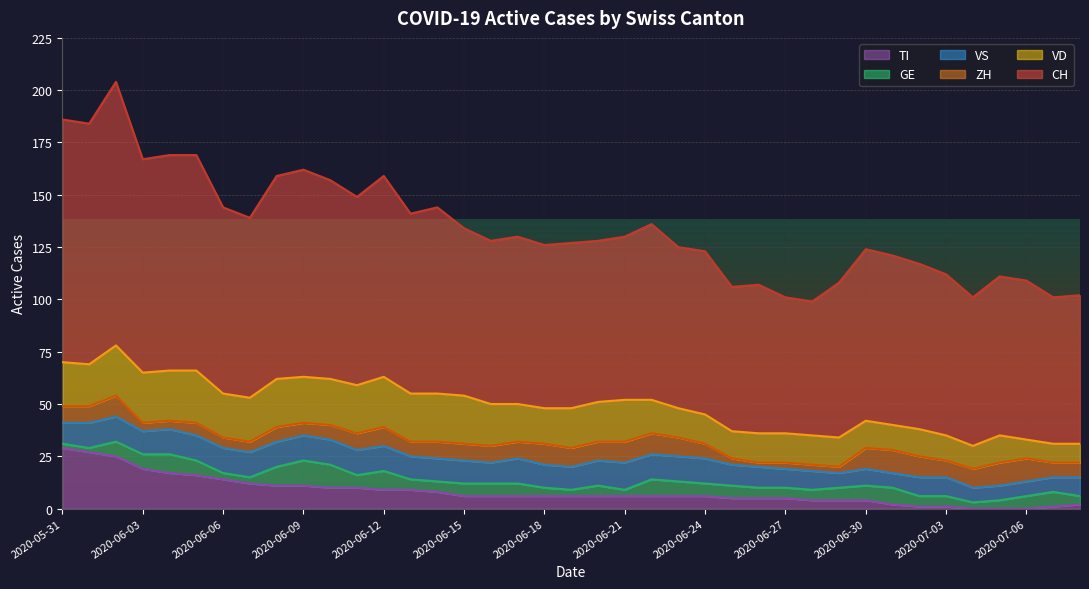

Reading right to left, list all the values displayed in this chart.

CH: 2020-07-08=71	2020-07-07=70	2020-07-06=76	2020-07-05=76	2020-07-04=71	2020-07-03=77	2020-07-02=79	2020-07-01=81	2020-06-30=82	2020-06-29=74	2020-06-28=64	2020-06-27=65	2020-06-26=71	2020-06-25=69	2020-06-24=78	2020-06-23=77	2020-06-22=84	2020-06-21=78	2020-06-20=77	2020-06-19=79	2020-06-18=78	2020-06-17=80	2020-06-16=78	2020-06-15=80	2020-06-14=89	2020-06-13=86	2020-06-12=96	2020-06-11=90	2020-06-10=95	2020-06-09=99	2020-06-08=97	2020-06-07=86	2020-06-06=89	2020-06-05=103	2020-06-04=103	2020-06-03=102	2020-06-02=126	2020-06-01=115	2020-05-31=116
ZH: 2020-07-08=7	2020-07-07=7	2020-07-06=11	2020-07-05=11	2020-07-04=9	2020-07-03=8	2020-07-02=10	2020-07-01=11	2020-06-30=10	2020-06-29=3	2020-06-28=3	2020-06-27=3	2020-06-26=2	2020-06-25=3	2020-06-24=7	2020-06-23=9	2020-06-22=10	2020-06-21=10	2020-06-20=9	2020-06-19=9	2020-06-18=10	2020-06-17=8	2020-06-16=8	2020-06-15=8	2020-06-14=8	2020-06-13=7	2020-06-12=9	2020-06-11=8	2020-06-10=7	2020-06-09=6	2020-06-08=7	2020-06-07=5	2020-06-06=5	2020-06-05=6	2020-06-04=4	2020-06-03=4	2020-06-02=10	2020-06-01=8	2020-05-31=8
VD: 2020-07-08=9	2020-07-07=9	2020-07-06=9	2020-07-05=13	2020-07-04=11	2020-07-03=12	2020-07-02=13	2020-07-01=12	2020-06-30=13	2020-06-29=14	2020-06-28=14	2020-06-27=14	2020-06-26=14	2020-06-25=13	2020-06-24=14	2020-06-23=14	2020-06-22=16	2020-06-21=20	2020-06-20=19	2020-06-19=19	2020-06-18=17	2020-06-17=18	2020-06-16=20	2020-06-15=23	2020-06-14=23	2020-06-13=23	2020-06-12=24	2020-06-11=23	2020-06-10=22	2020-06-09=22	2020-06-08=23	2020-06-07=21	2020-06-06=21	2020-06-05=25	2020-06-04=24	2020-06-03=24	2020-06-02=24	2020-06-01=20	2020-05-31=21
GE: 2020-07-08=4	2020-07-07=7	2020-07-06=6	2020-07-05=4	2020-07-04=3	2020-07-03=5	2020-07-02=5	2020-07-01=8	2020-06-30=7	2020-06-29=6	2020-06-28=5	2020-06-27=5	2020-06-26=5	2020-06-25=6	2020-06-24=6	2020-06-23=7	2020-06-22=8	2020-06-21=3	2020-06-20=5	2020-06-19=3	2020-06-18=4	2020-06-17=6	2020-06-16=6	2020-06-15=6	2020-06-14=5	2020-06-13=5	2020-06-12=9	2020-06-11=6	2020-06-10=11	2020-06-09=12	2020-06-08=9	2020-06-07=3	2020-06-06=3	2020-06-05=7	2020-06-04=9	2020-06-03=7	2020-06-02=7	2020-06-01=2	2020-05-31=2
VS: 2020-07-08=9	2020-07-07=7	2020-07-06=7	2020-07-05=7	2020-07-04=7	2020-07-03=9	2020-07-02=9	2020-07-01=7	2020-06-30=8	2020-06-29=7	2020-06-28=9	2020-06-27=9	2020-06-26=10	2020-06-25=10	2020-06-24=12	2020-06-23=12	2020-06-22=12	2020-06-21=13	2020-06-20=12	2020-06-19=11	2020-06-18=11	2020-06-17=12	2020-06-16=10	2020-06-15=11	2020-06-14=11	2020-06-13=11	2020-06-12=12	2020-06-11=12	2020-06-10=12	2020-06-09=12	2020-06-08=12	2020-06-07=12	2020-06-06=12	2020-06-05=12	2020-06-04=12	2020-06-03=11	2020-06-02=12	2020-06-01=12	2020-05-31=10
TI: 2020-07-08=2	2020-07-07=1	2020-07-06=0	2020-07-05=0	2020-07-04=0	2020-07-03=1	2020-07-02=1	2020-07-01=2	2020-06-30=4	2020-06-29=4	2020-06-28=4	2020-06-27=5	2020-06-26=5	2020-06-25=5	2020-06-24=6	2020-06-23=6	2020-06-22=6	2020-06-21=6	2020-06-20=6	2020-06-19=6	2020-06-18=6	2020-06-17=6	2020-06-16=6	2020-06-15=6	2020-06-14=8	2020-06-13=9	2020-06-12=9	2020-06-11=10	2020-06-10=10	2020-06-09=11	2020-06-08=11	2020-06-07=12	2020-06-06=14	2020-06-05=16	2020-06-04=17	2020-06-03=19	2020-06-02=25	2020-06-01=27	2020-05-31=29